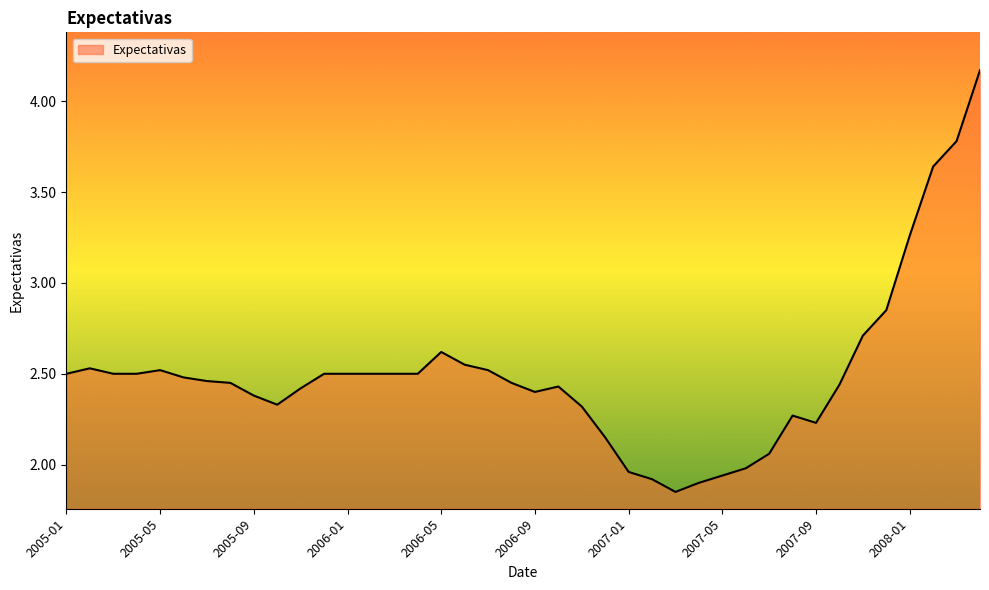

True or false: there are more than 1 points higher than both neighbors.

True